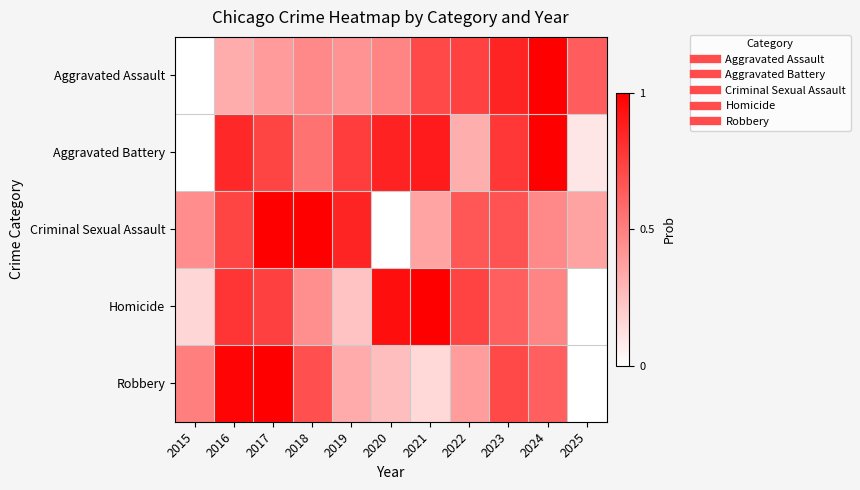

Reading right to left, extract all data points from this chart.

Aggravated Assault: 2025=0.6	2024=1.0	2023=0.9	2022=0.7	2021=0.7	2020=0.5	2019=0.4	2018=0.5	2017=0.4	2016=0.3	2015=0.0
Aggravated Battery: 2025=0.1	2024=1.0	2023=0.8	2022=0.3	2021=0.9	2020=0.9	2019=0.8	2018=0.6	2017=0.7	2016=0.8	2015=0.0
Criminal Sexual Assault: 2025=0.4	2024=0.5	2023=0.7	2022=0.7	2021=0.4	2020=0.0	2019=0.9	2018=1.0	2017=1.0	2016=0.7	2015=0.4
Homicide: 2025=0.0	2024=0.5	2023=0.6	2022=0.7	2021=1.0	2020=0.9	2019=0.2	2018=0.4	2017=0.7	2016=0.8	2015=0.2
Robbery: 2025=0.0	2024=0.6	2023=0.7	2022=0.4	2021=0.2	2020=0.3	2019=0.3	2018=0.7	2017=1.0	2016=1.0	2015=0.5